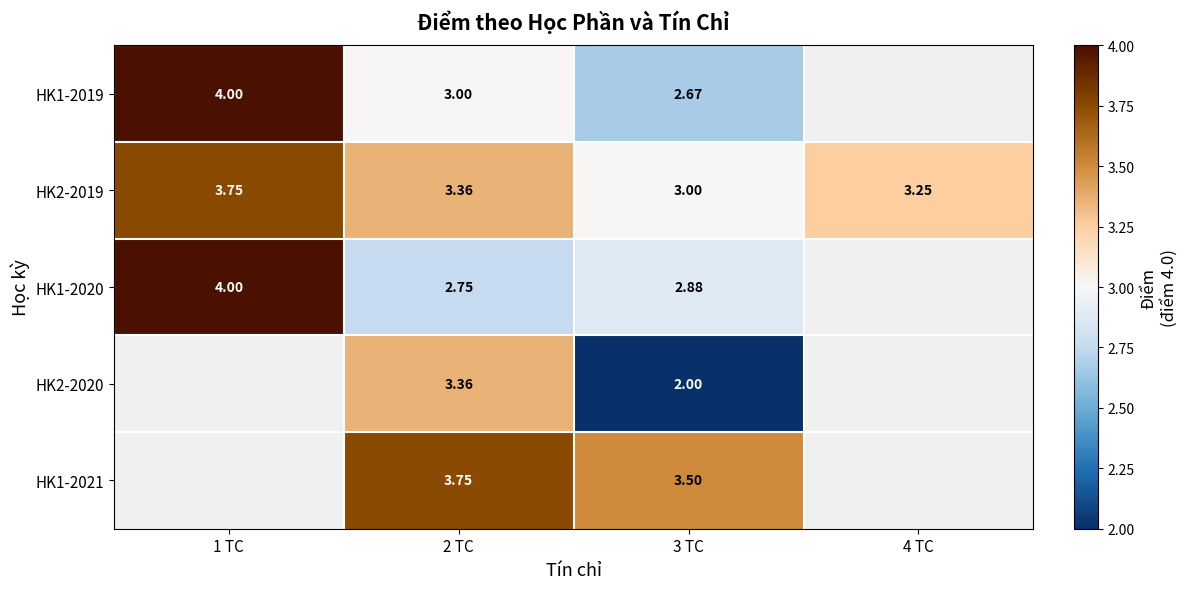

Rank the series at 3 TC from lowest to highest value.

HK2-2020, HK1-2019, HK1-2020, HK2-2019, HK1-2021